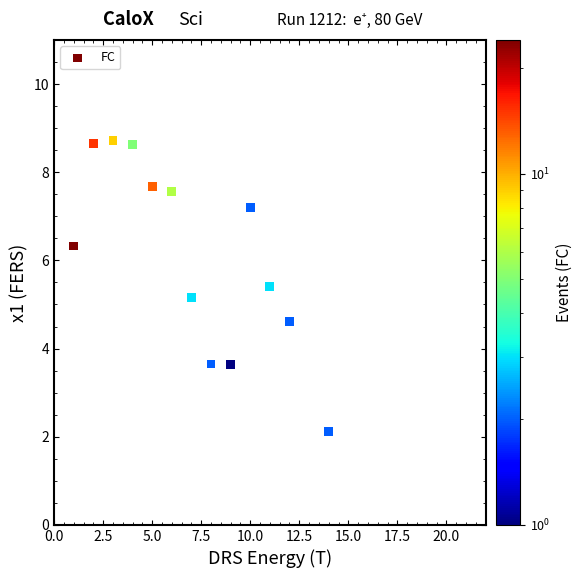

What is the range of Y values (max minus min)?

6.6